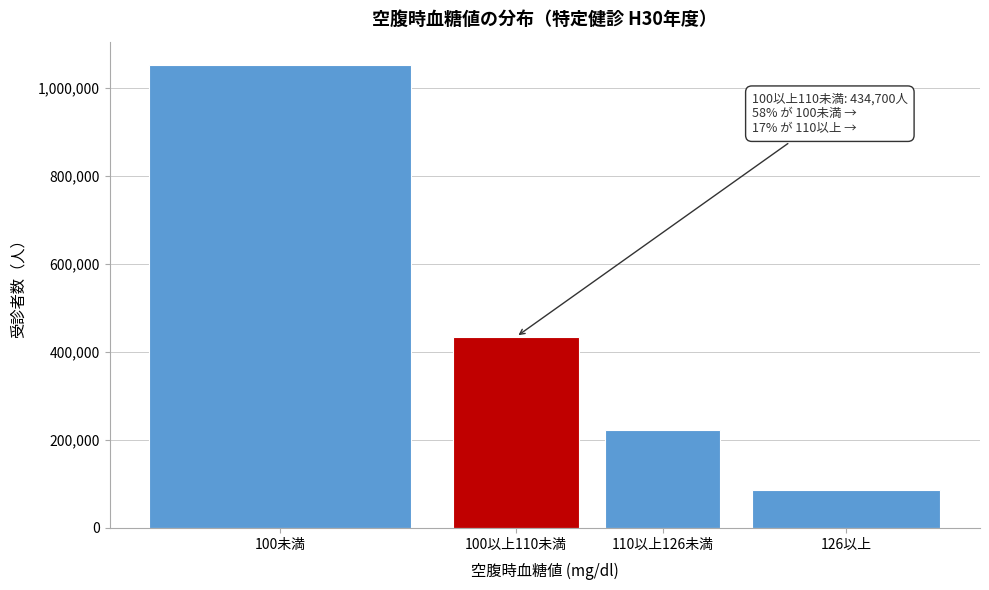

Reading right to left, transcribe all the data shown in this chart.

126以上=85586	110以上126未満=223148	100以上110未満=434700	100未満=1053209